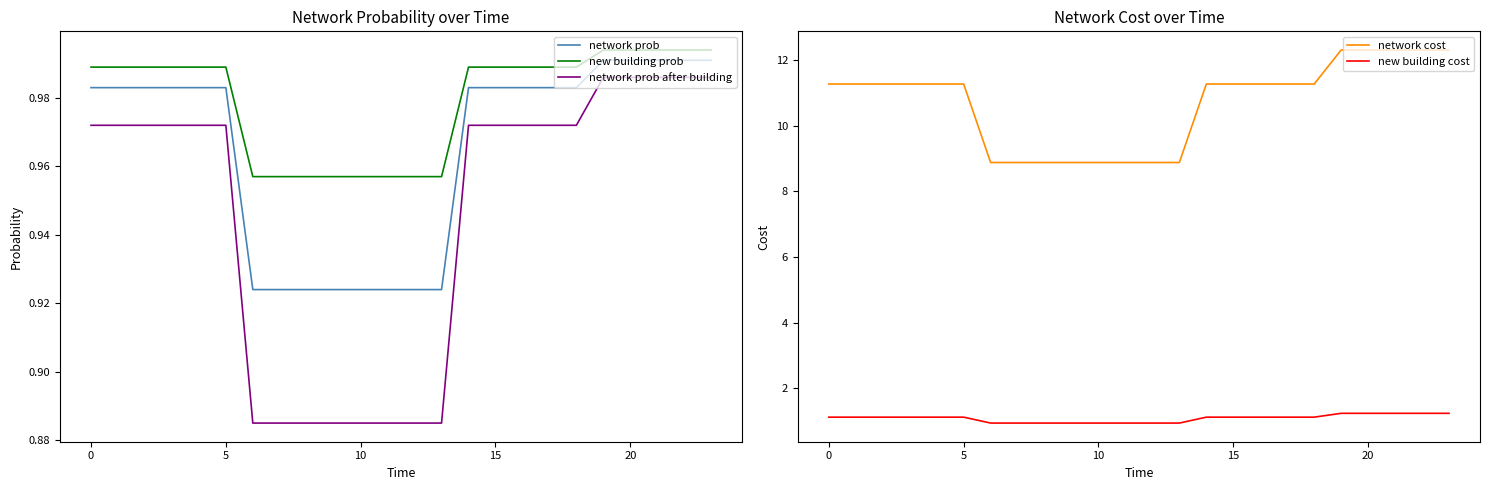

At which category is the sum across all series the highest?

19